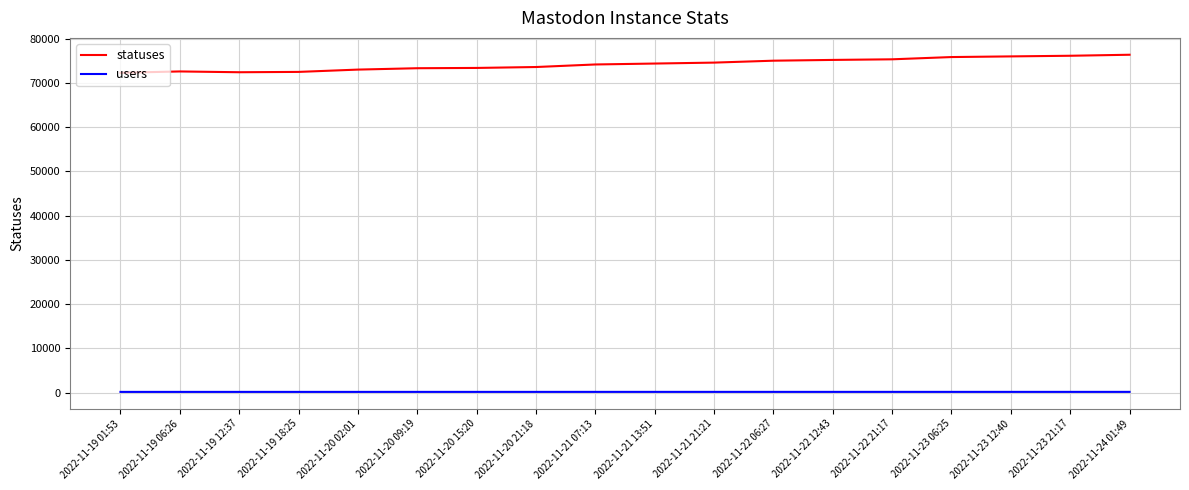

What is the greatest value displayed?

76333